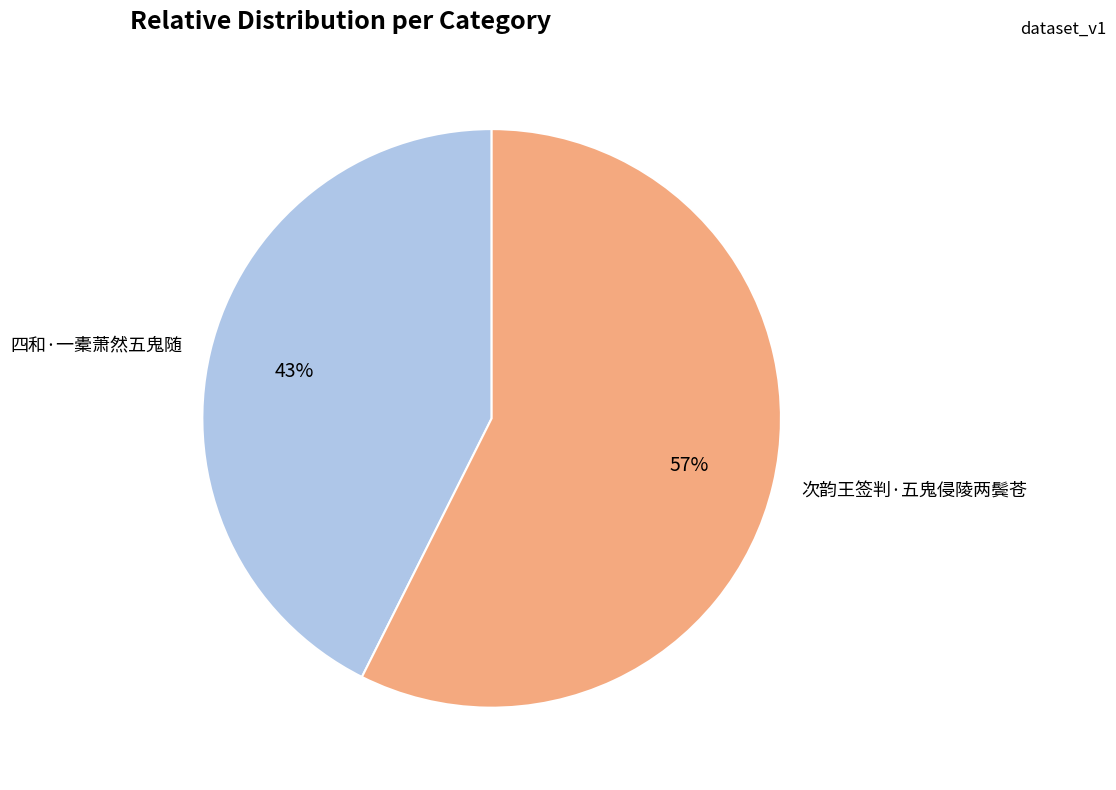

Which slice is the smallest?

四和·一橐萧然五鬼随